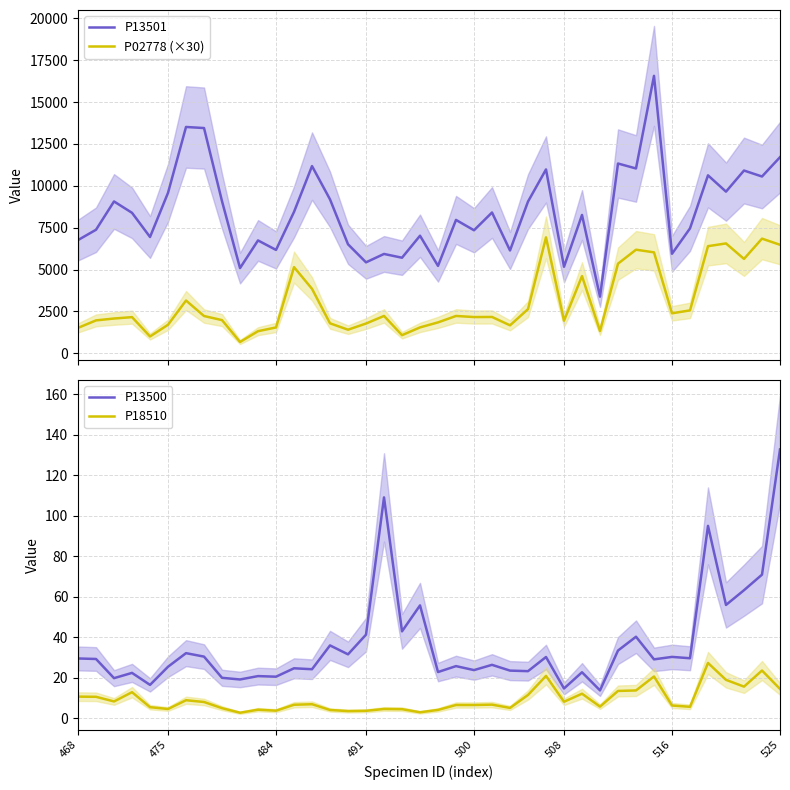

How many values in the P13500 series exceed 29?

21